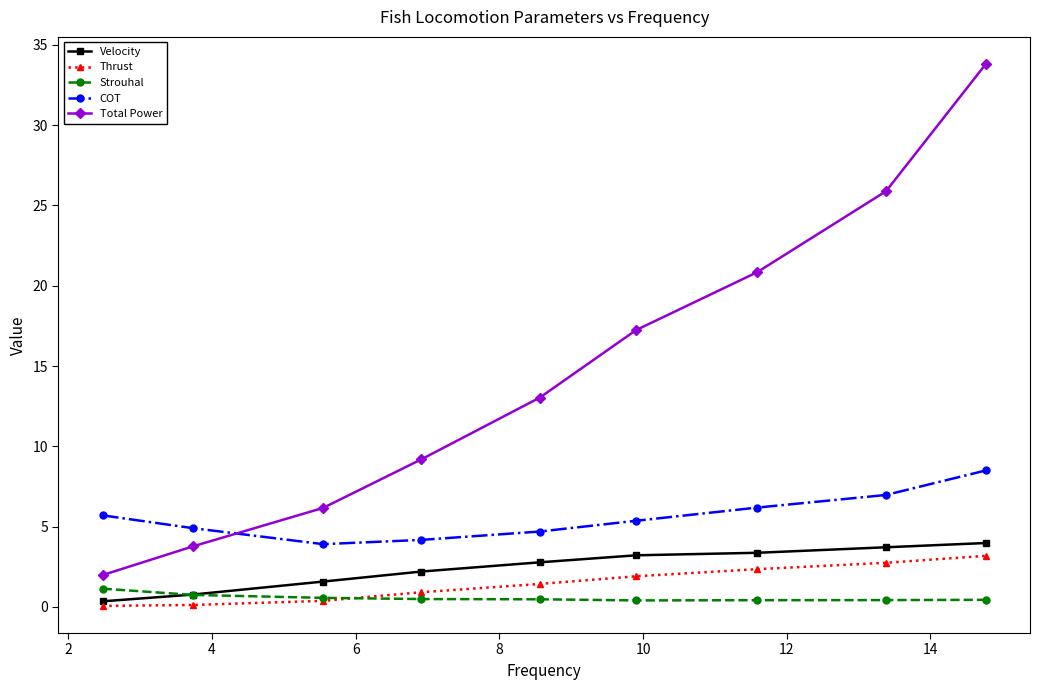

True or false: Strouhal and Thrust intersect in this chart.

True